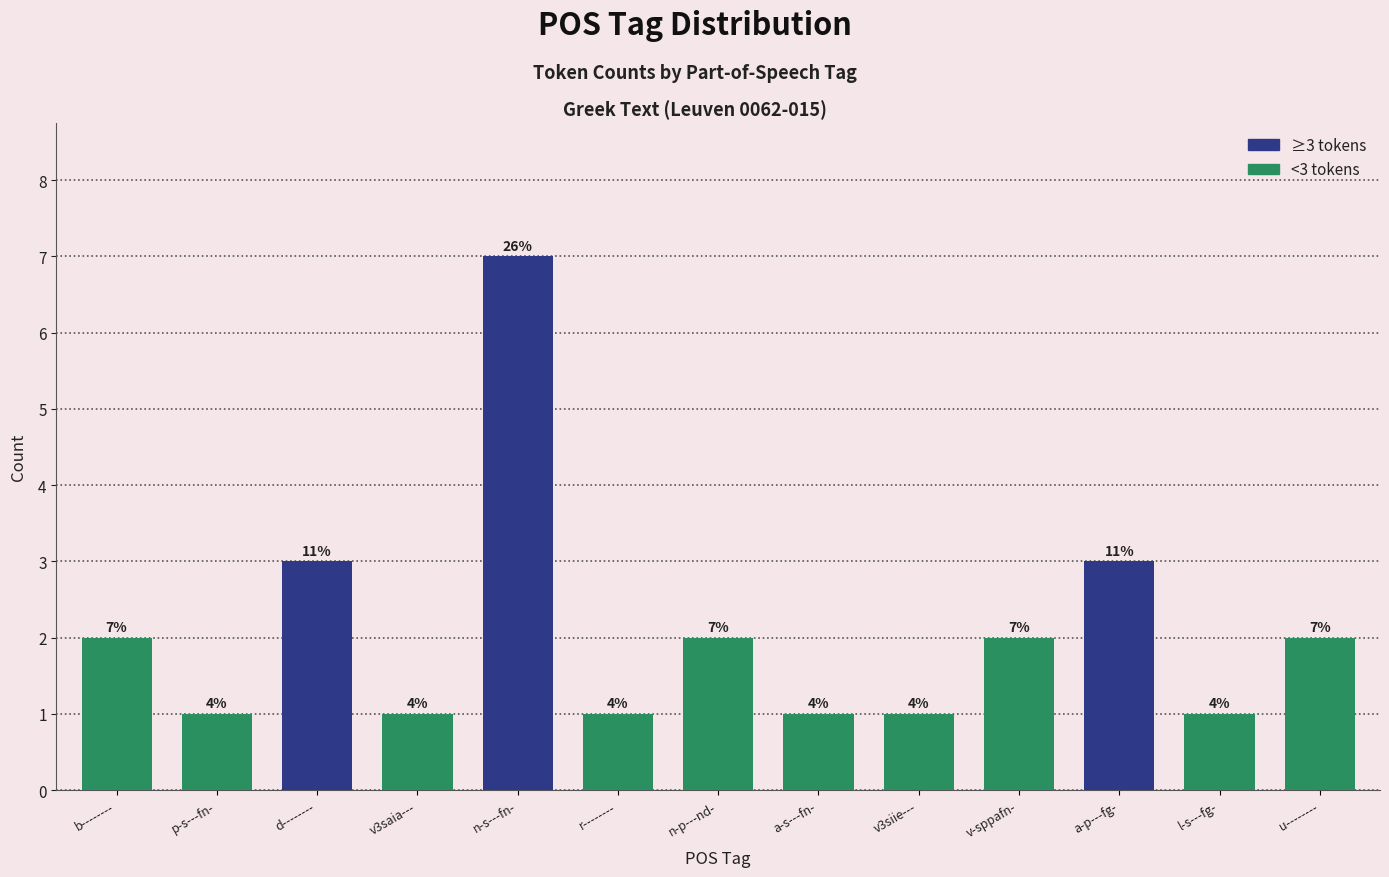

What is the label of the 6th bar from the right?

a-s---fn-